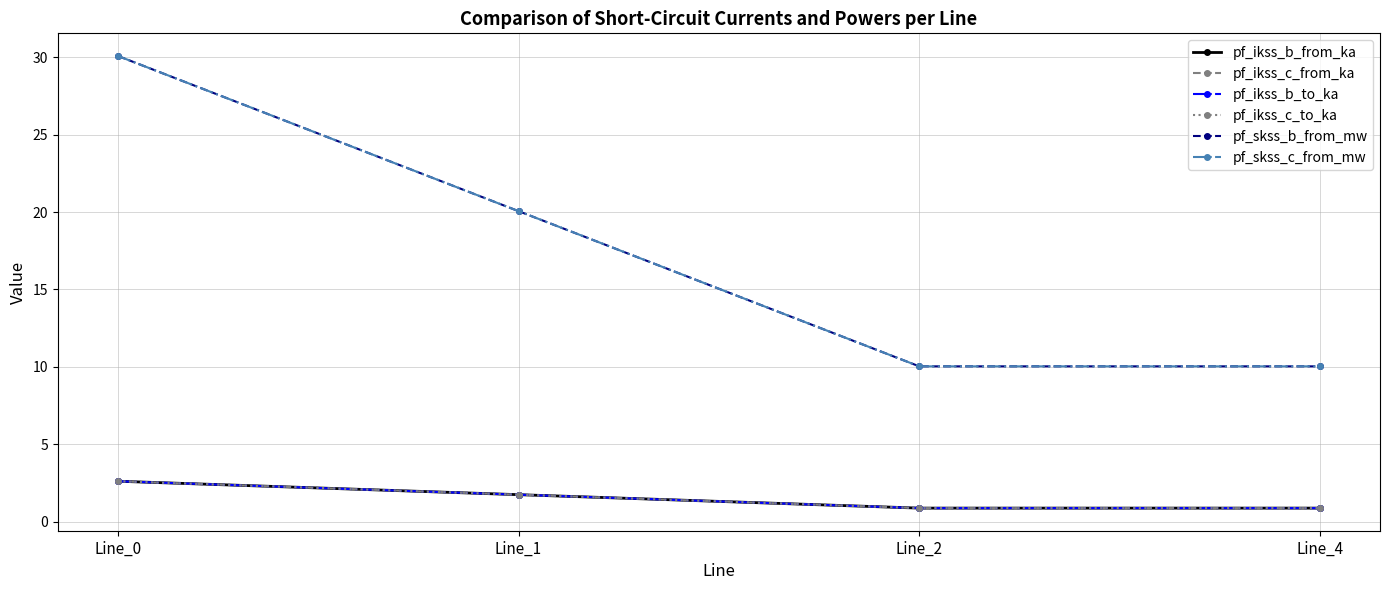

True or false: pf_skss_c_from_mw has more than 2 points higher than both neighbors.

False